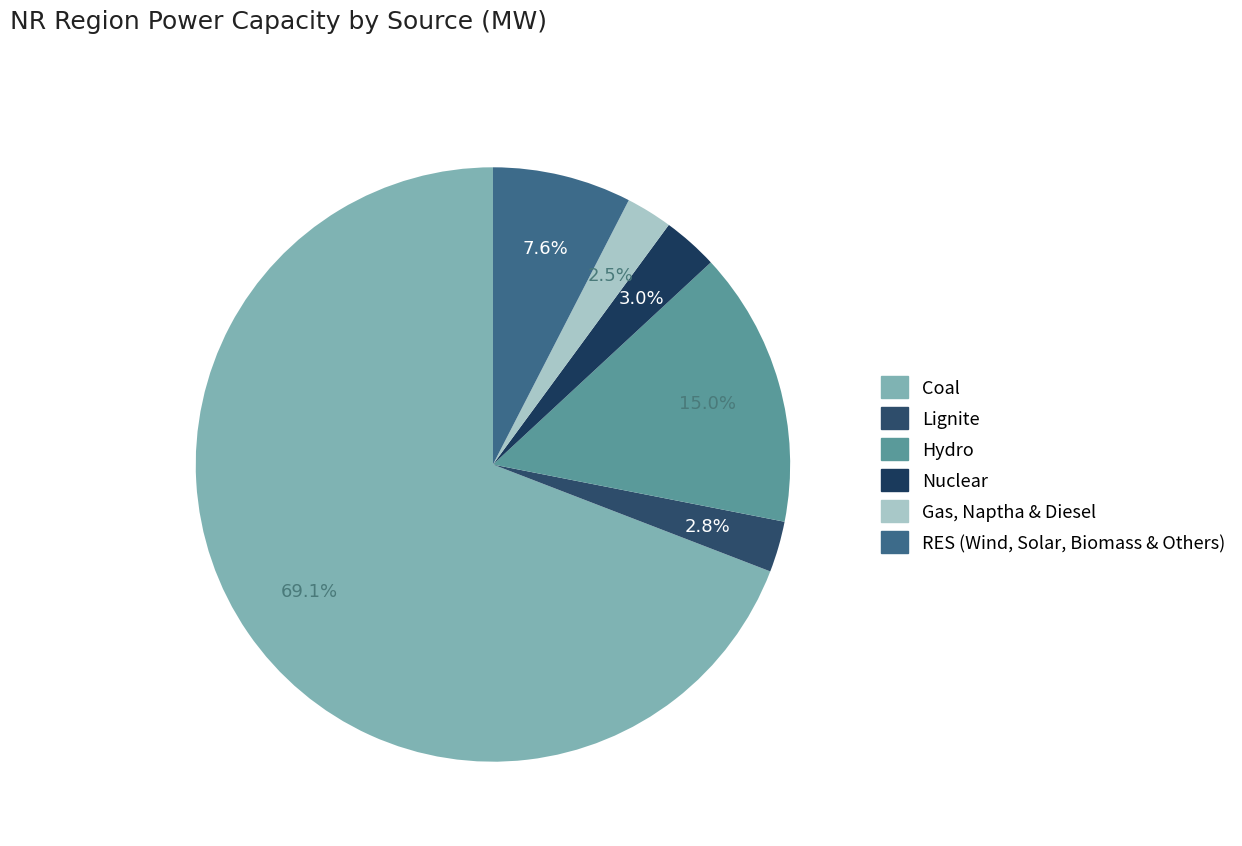

Rank the categories by value from lowest to highest.

Gas, Naptha & Diesel, Lignite, Nuclear, RES (Wind, Solar, Biomass & Others), Hydro, Coal